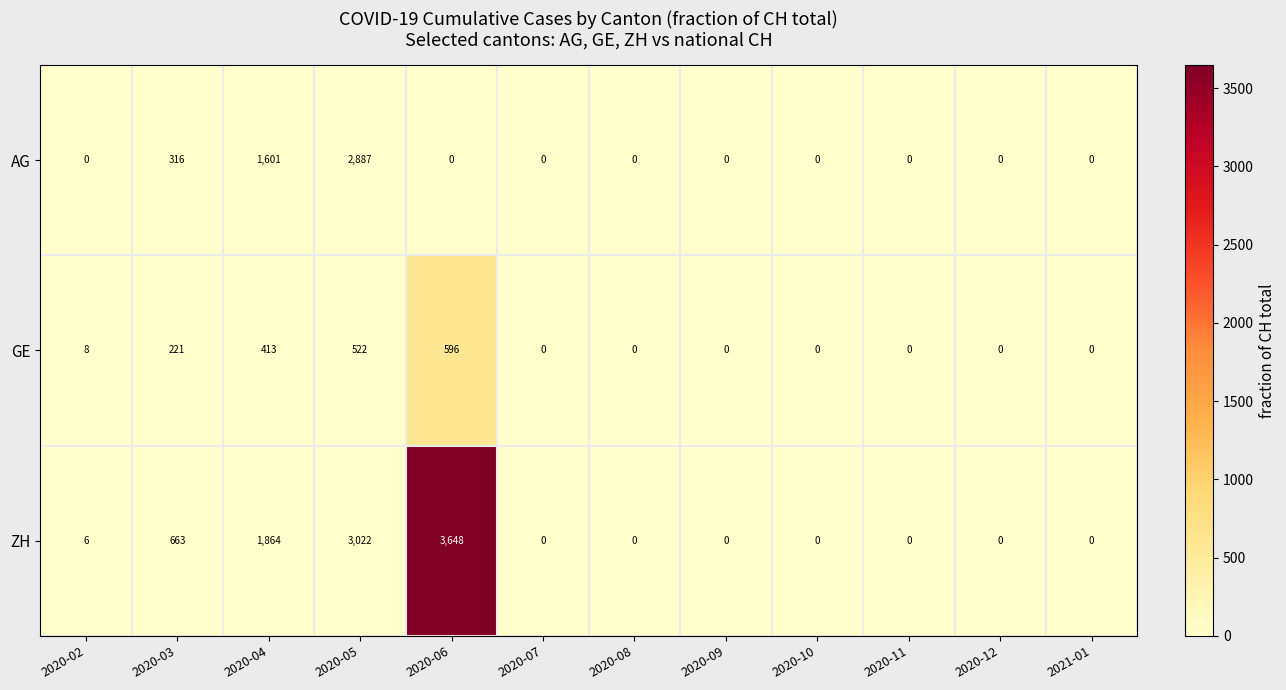

The value of AG at 2020-07 is 0. True or false?

True